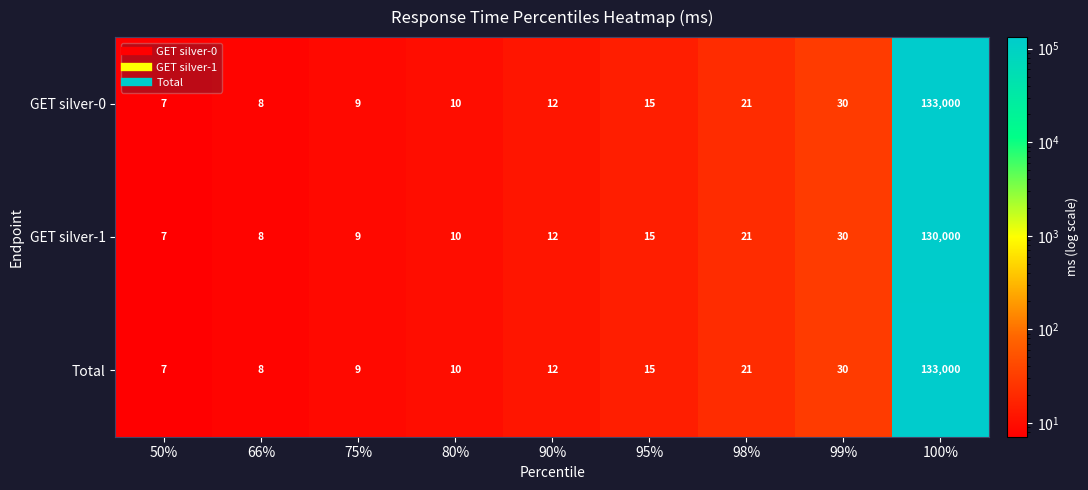

True or false: GET silver-1 has a value of 20 at 95%.

False